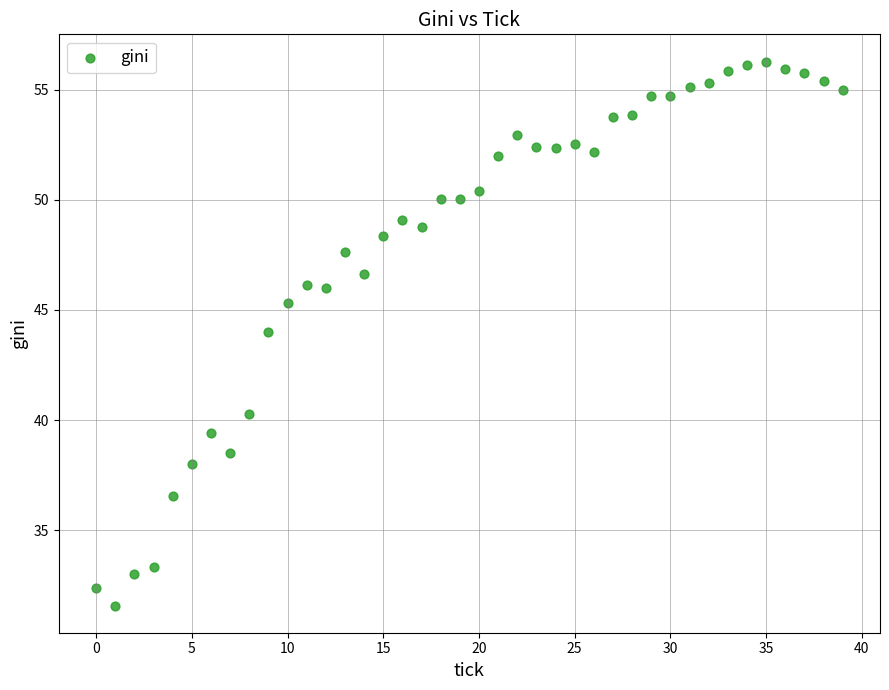

What Y value in the scatter plot is closest to 43?

44.0